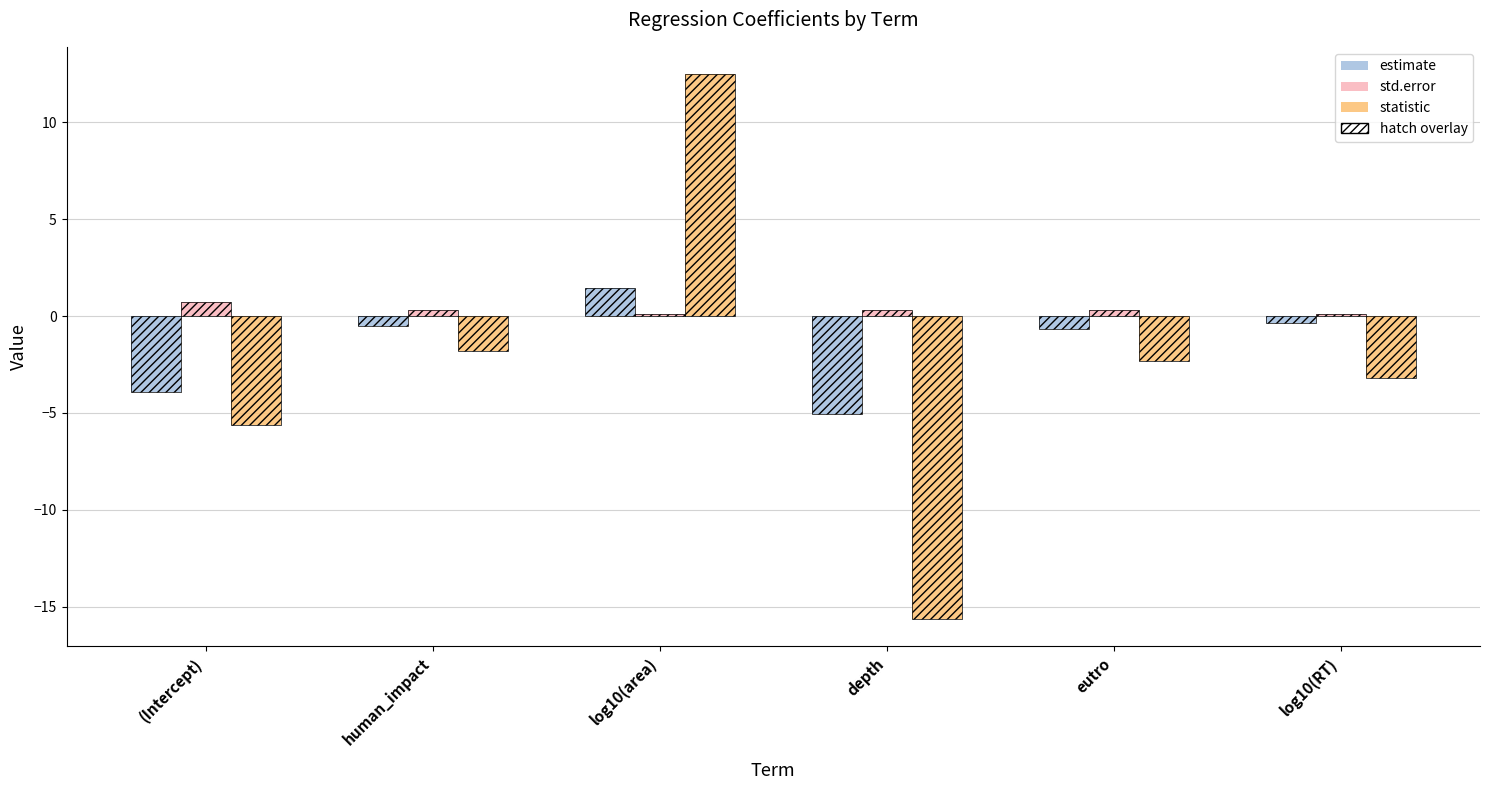

How many groups of bars are there?

6